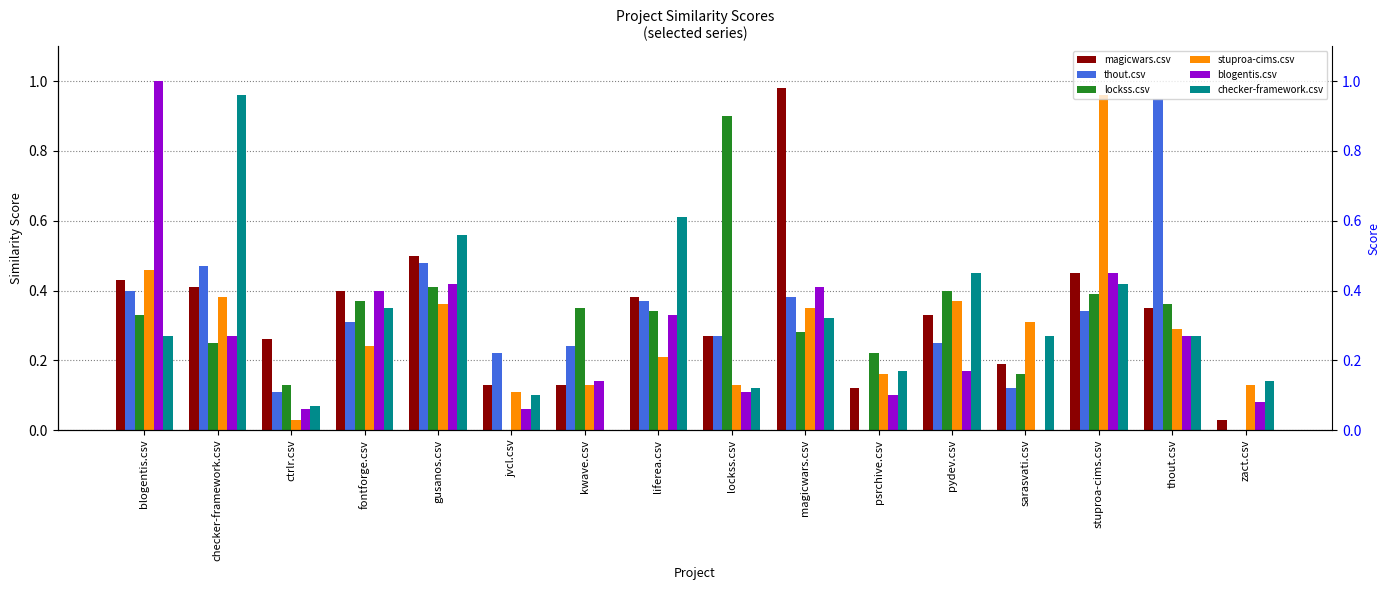

What is the approximate value of checker-framework.csv at stuproa-cims.csv?

0.4